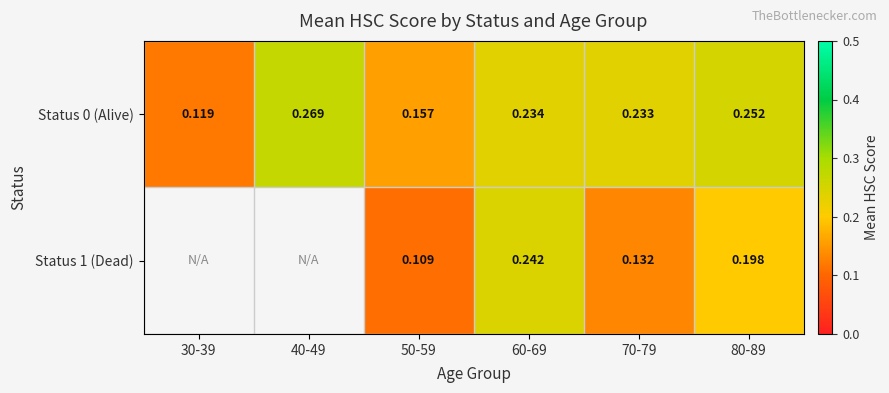

Is the value of Status 1 (Dead) at 60-69 greater than the value of Status 0 (Alive) at 80-89?

No